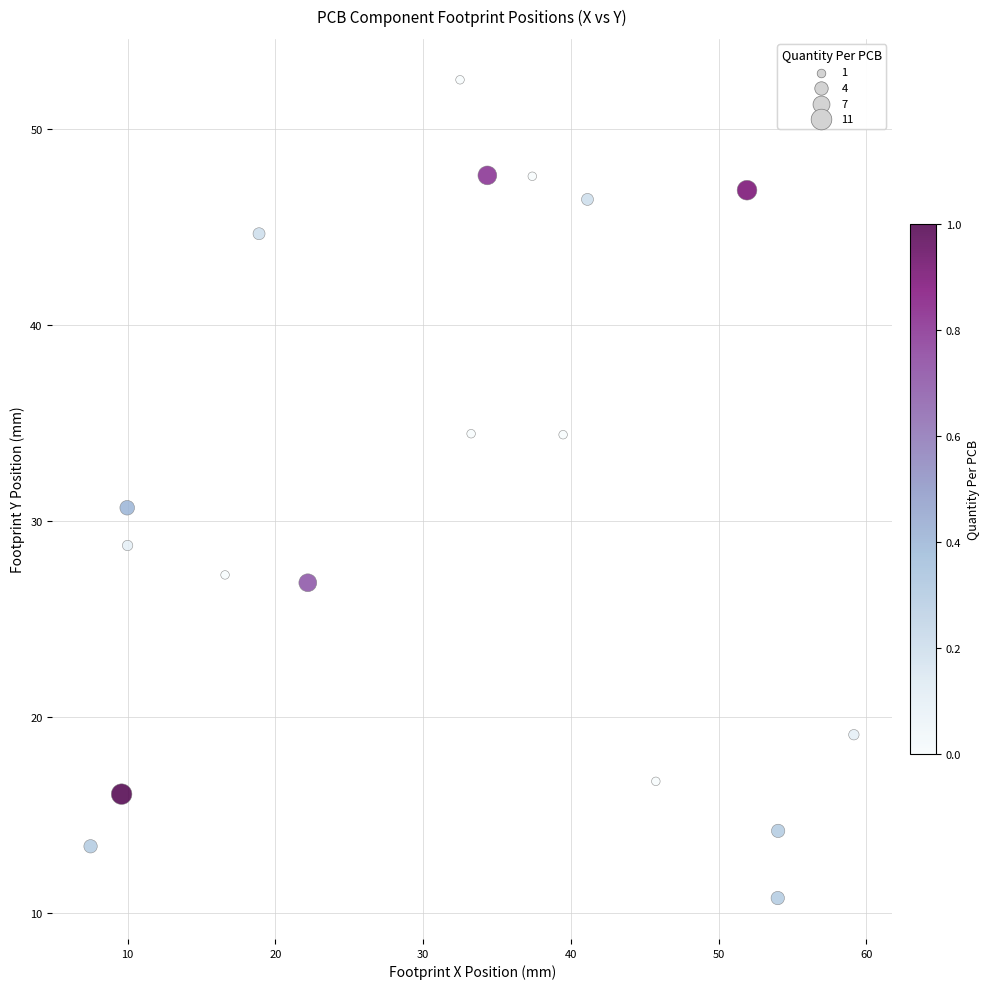

What is the range of Y values (max minus min)?

41.7